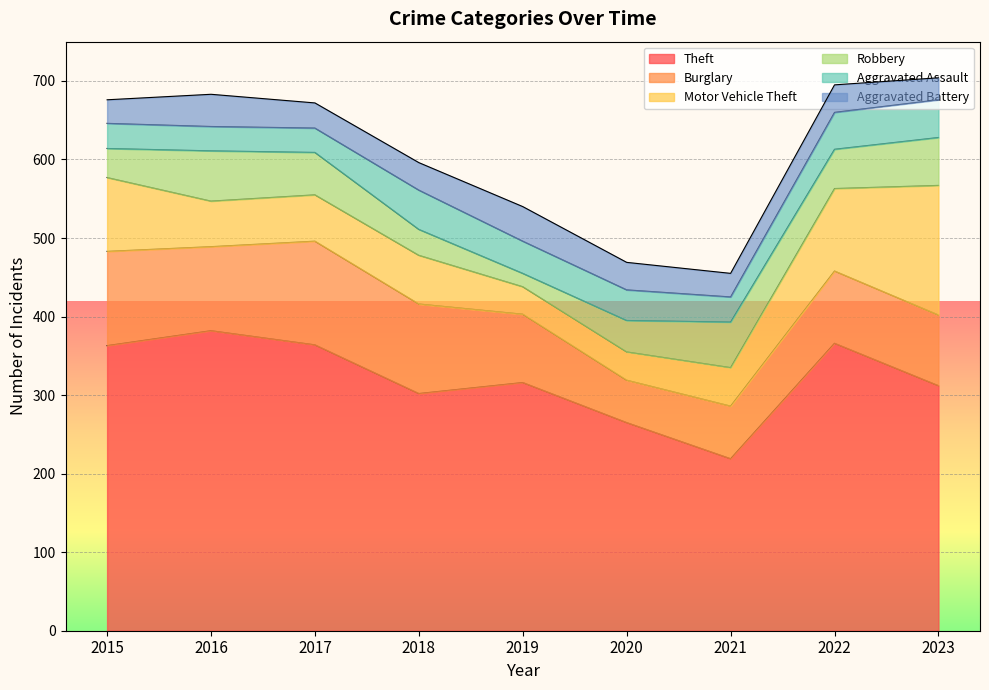

True or false: Aggravated Battery and Aggravated Assault cross at least once.

True